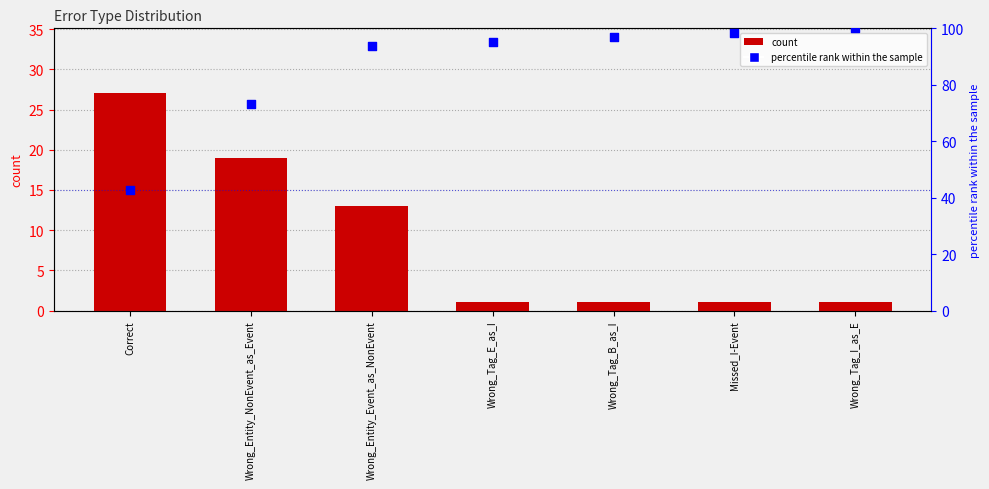

Which series contains the highest Y value?

percentile rank within the sample